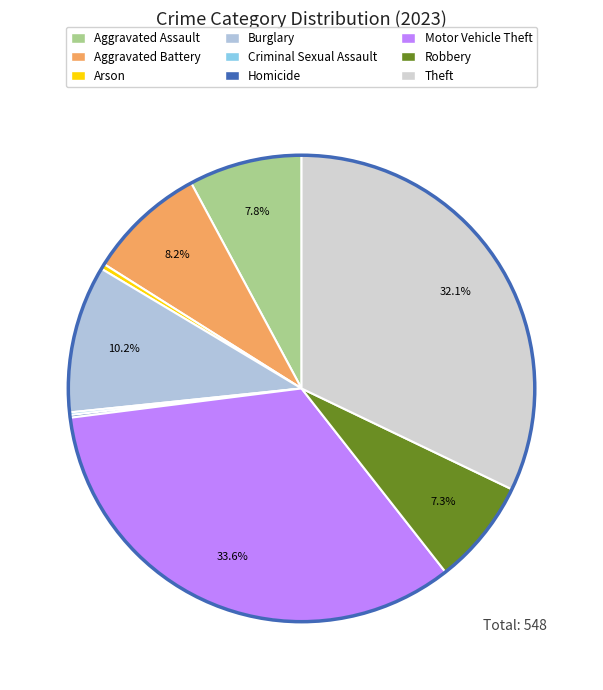

The Robbery slice represents 1% of the pie. True or false?

False